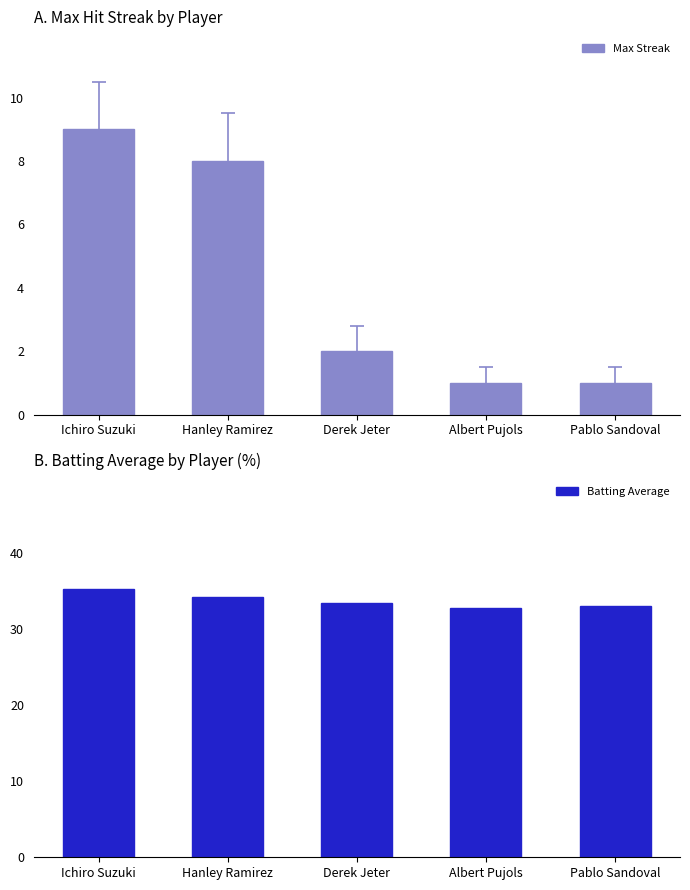

Are the bars horizontal?

No